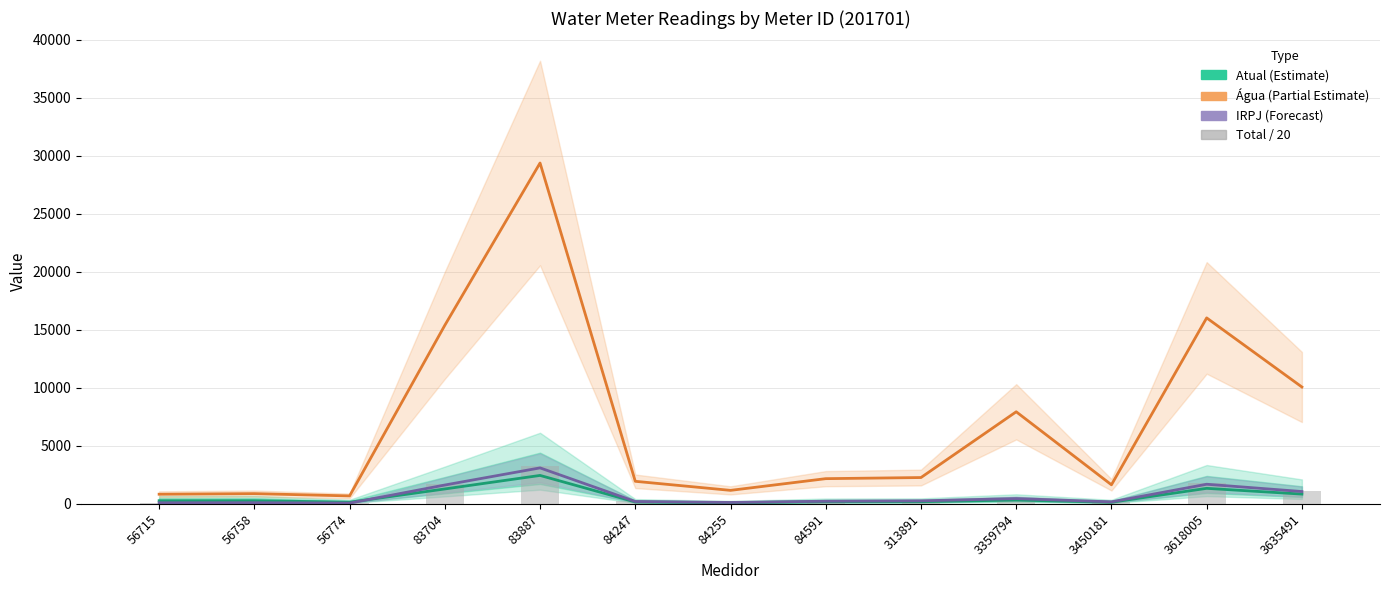

What is the average value of the IRPJ series?

707.2